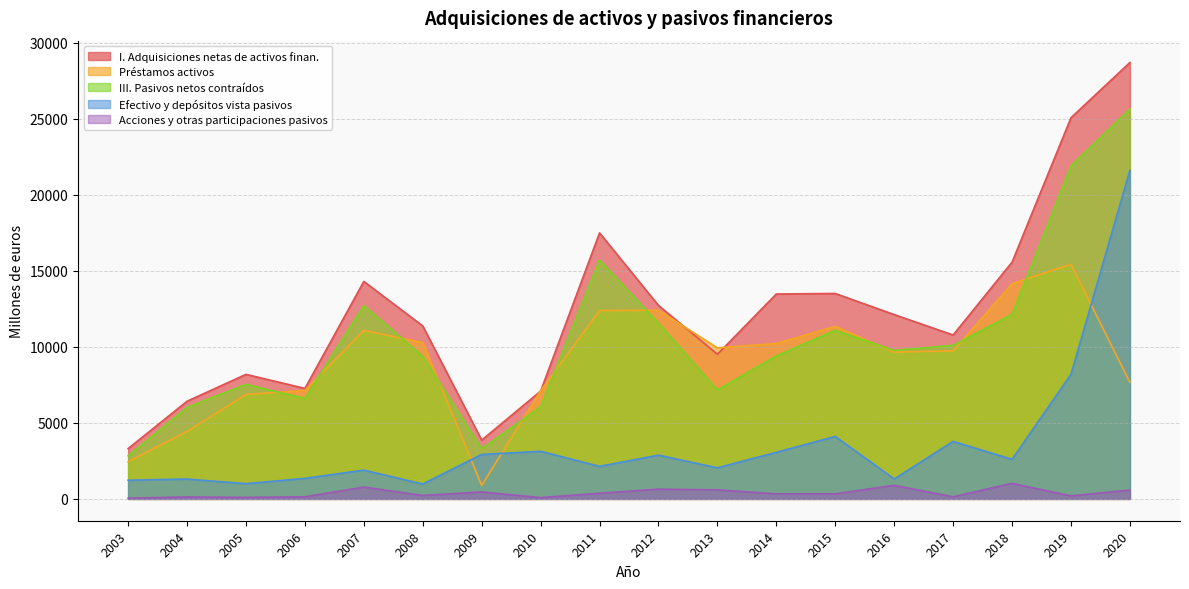

True or false: Efectivo y depósitos vista pasivos and I. Adquisiciones netas de activos finan. cross at least once.

False